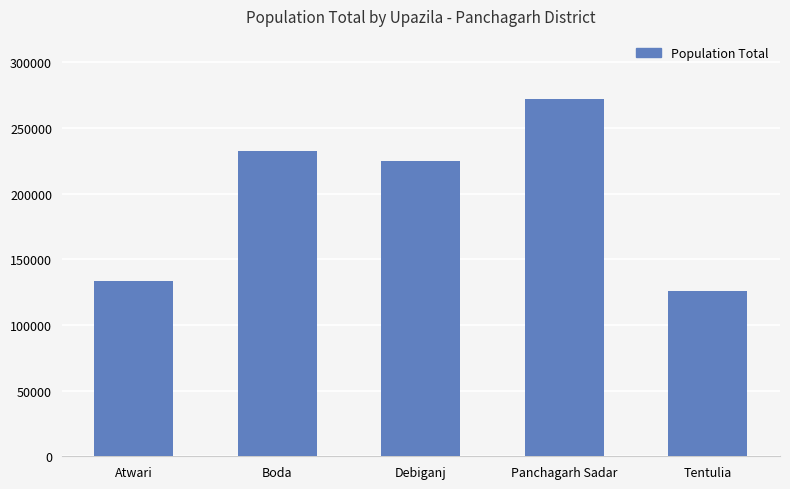

What is the label of the 5th bar from the right?

Atwari